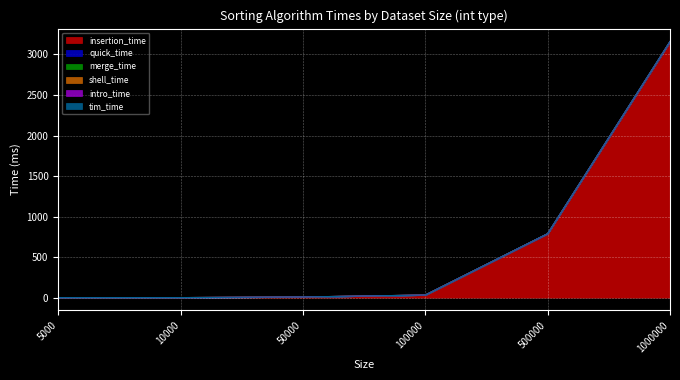

Which category has the lowest value across all series?

5000